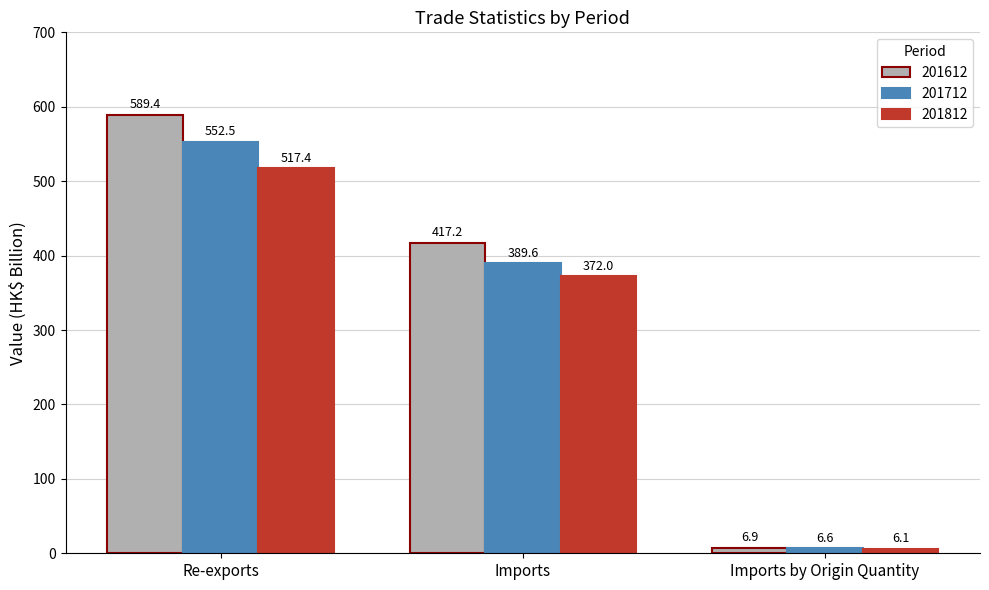

Reading left to right, transcribe all the data shown in this chart.

201612: Re-exports=589.4	Imports=417.2	Imports by Origin Quantity=6.9
201712: Re-exports=552.5	Imports=389.6	Imports by Origin Quantity=6.6
201812: Re-exports=517.4	Imports=372.0	Imports by Origin Quantity=6.1